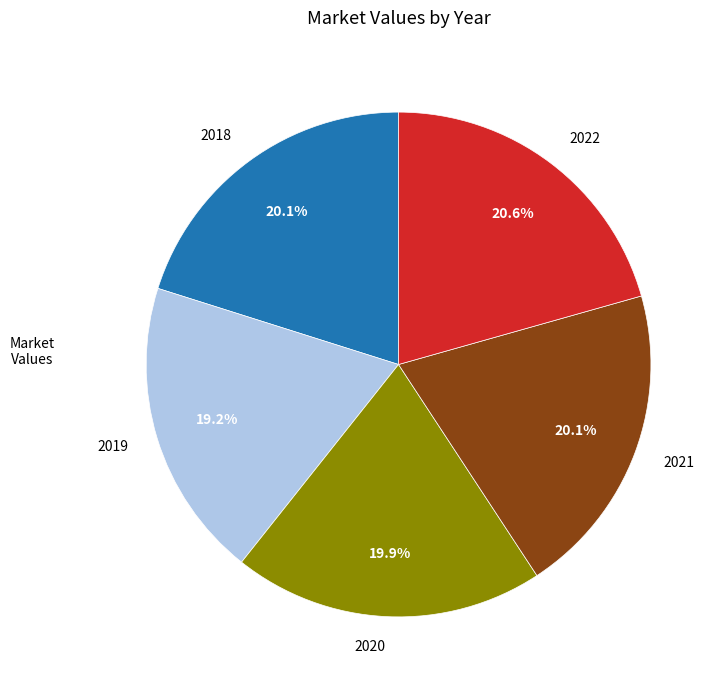

Which has a higher value, 2019 or 2022?

2022